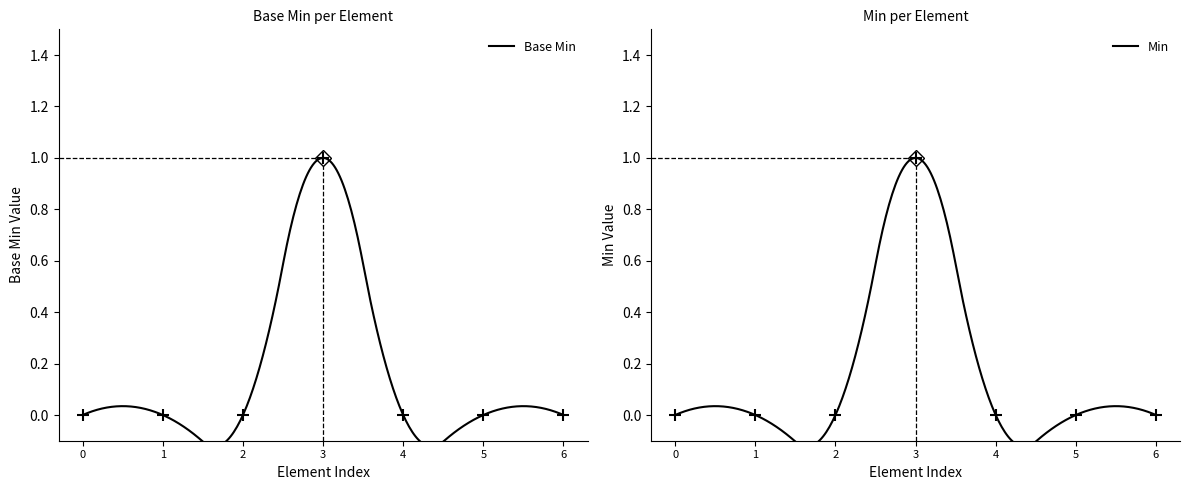

Reading left to right, transcribe all the data shown in this chart.

0	0	0	1	0	0	0